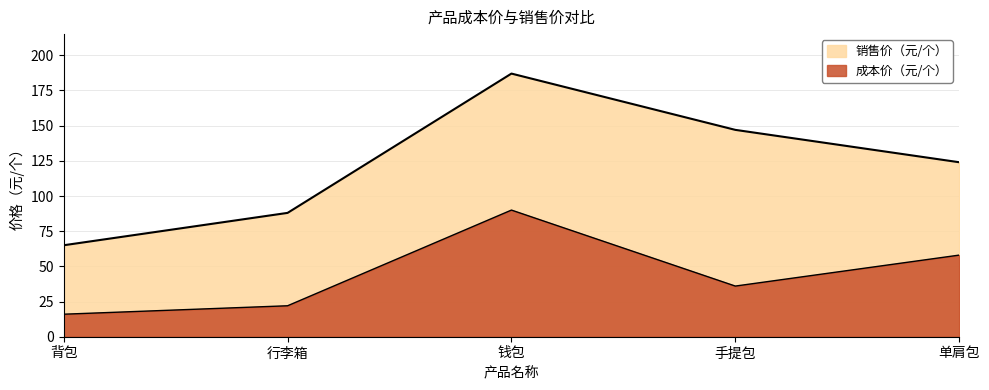

What position from the left is 行李箱?

2